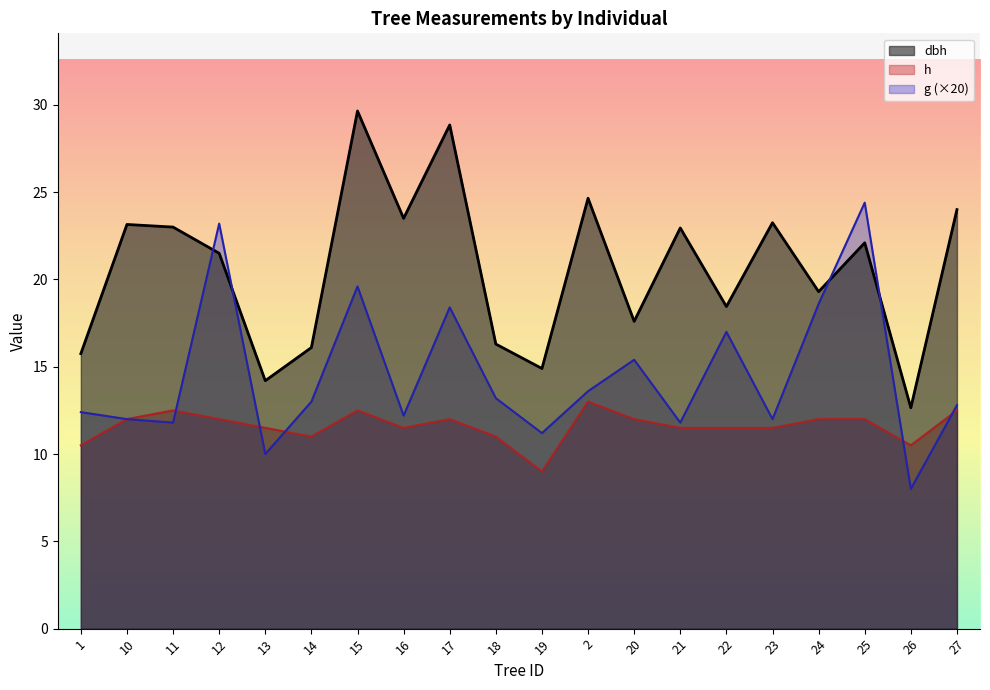

Rank the series at 14 from highest to lowest value.

dbh, g (×20), h